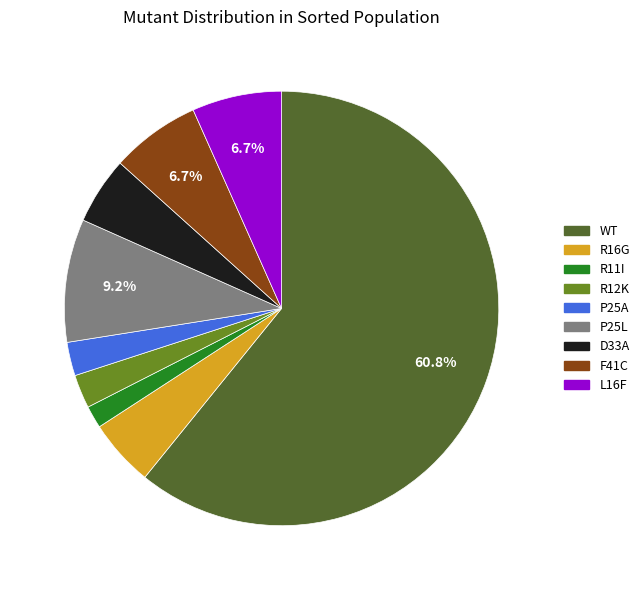

Combined, do R12K and D33A account for over 50%?

No